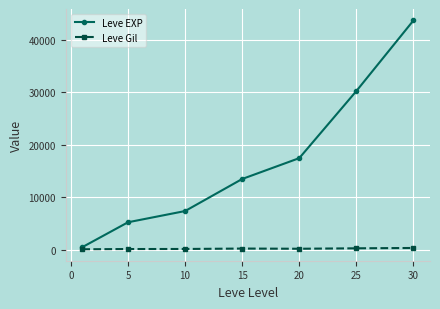

What is the smallest value displayed?

112.3